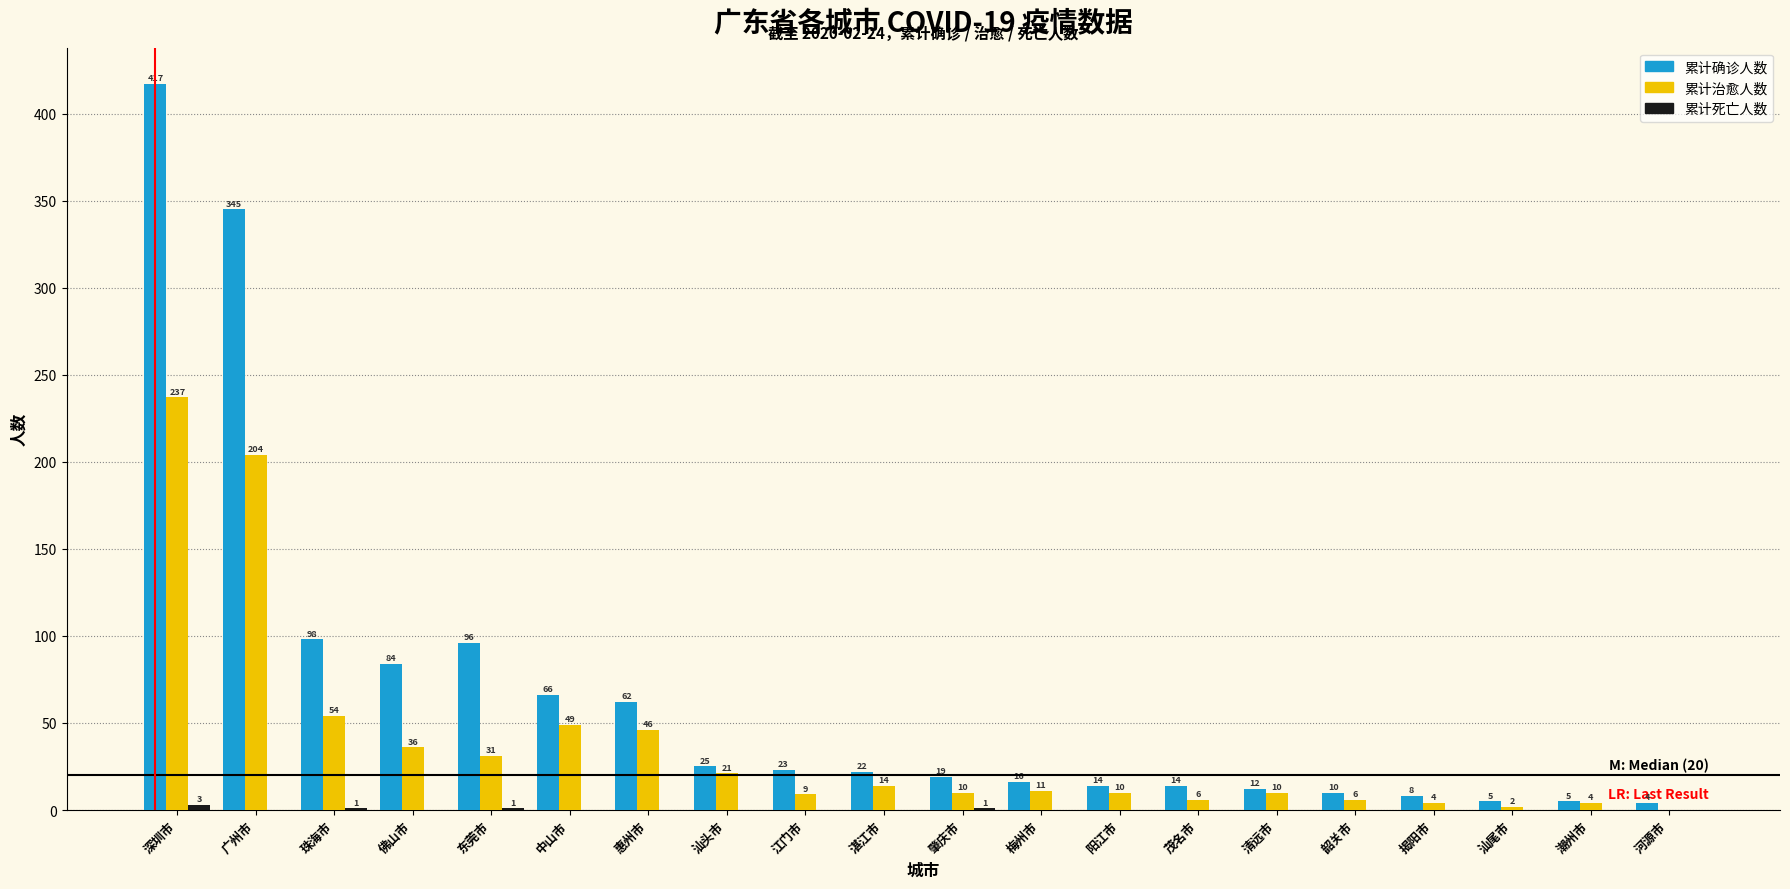

The value of 累计确诊人数 at 茂名市 is 14. True or false?

True